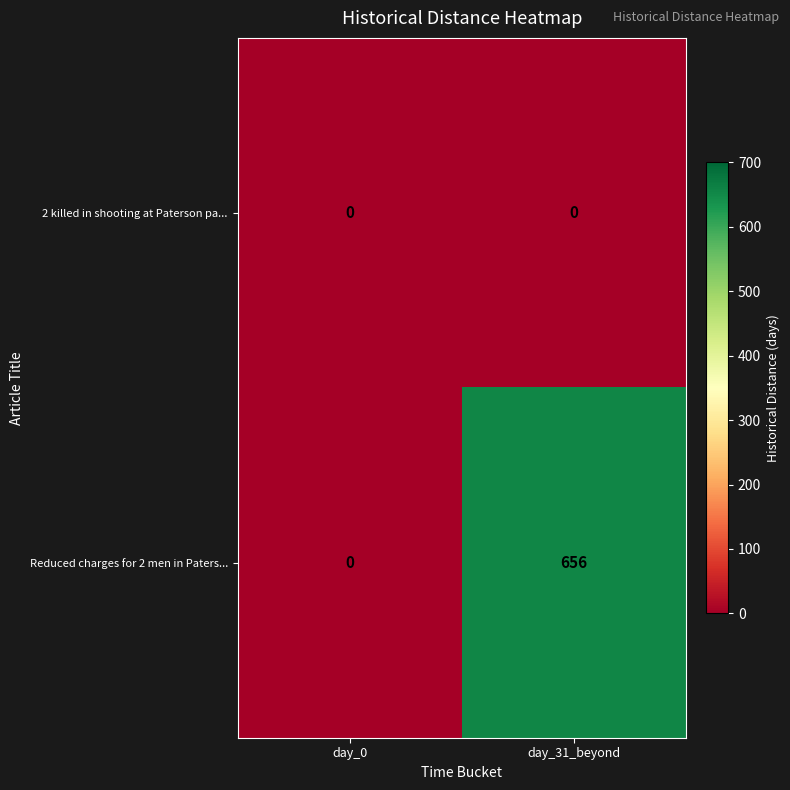

What is the spread (max minus min) of values at day_31_beyond?

656